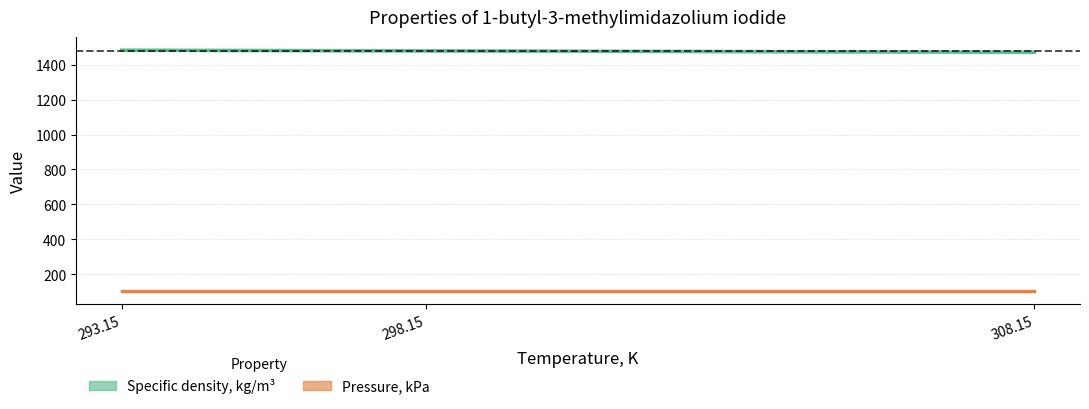

Is it true that the value at 308.15 is 1471.7?

True